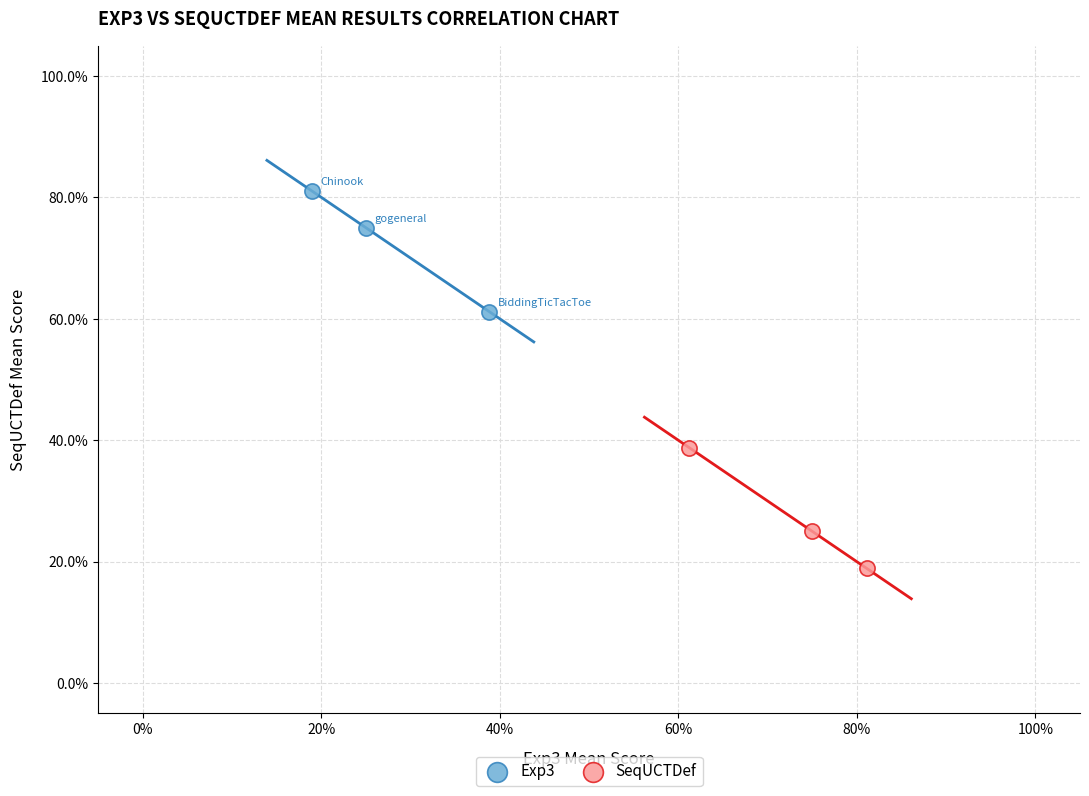

What are all the series names shown in the legend?

Exp3, SeqUCTDef